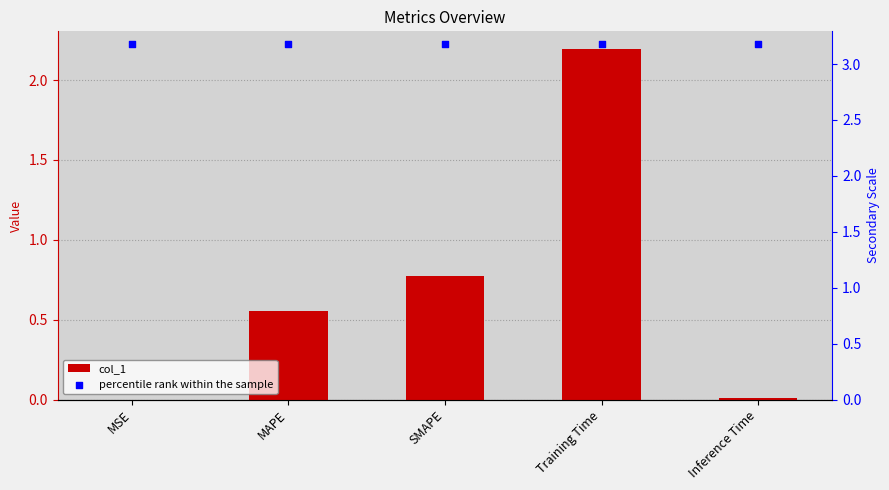

What is the total value across all series at Inference Time?

3.2